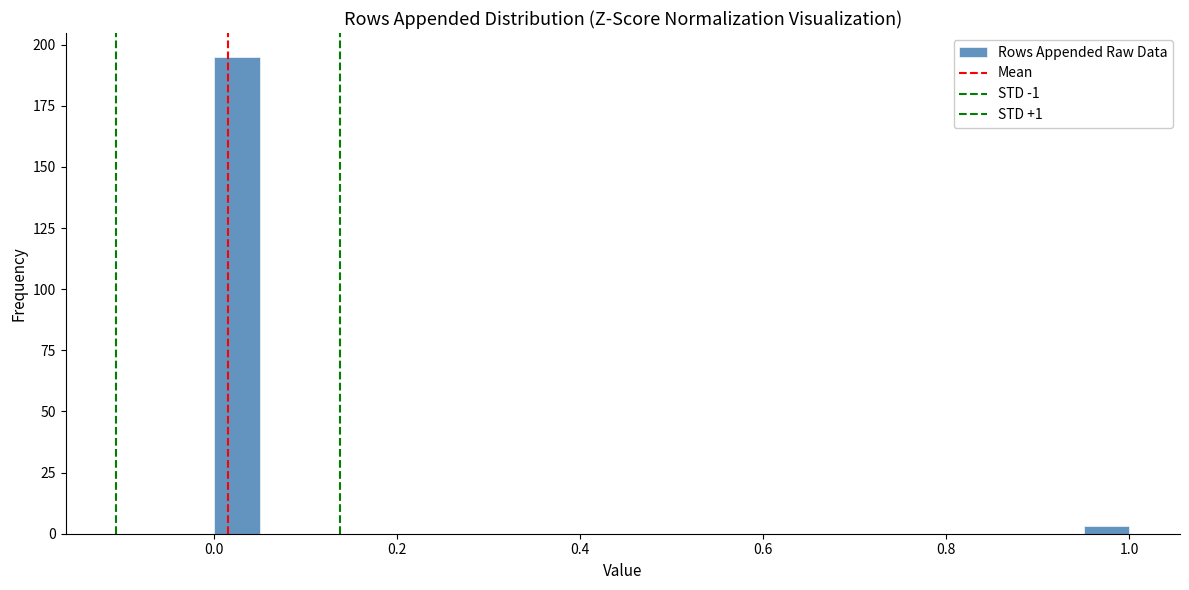

Read against the x-axis, roughly where is the centre of the tallest bar?

0.02